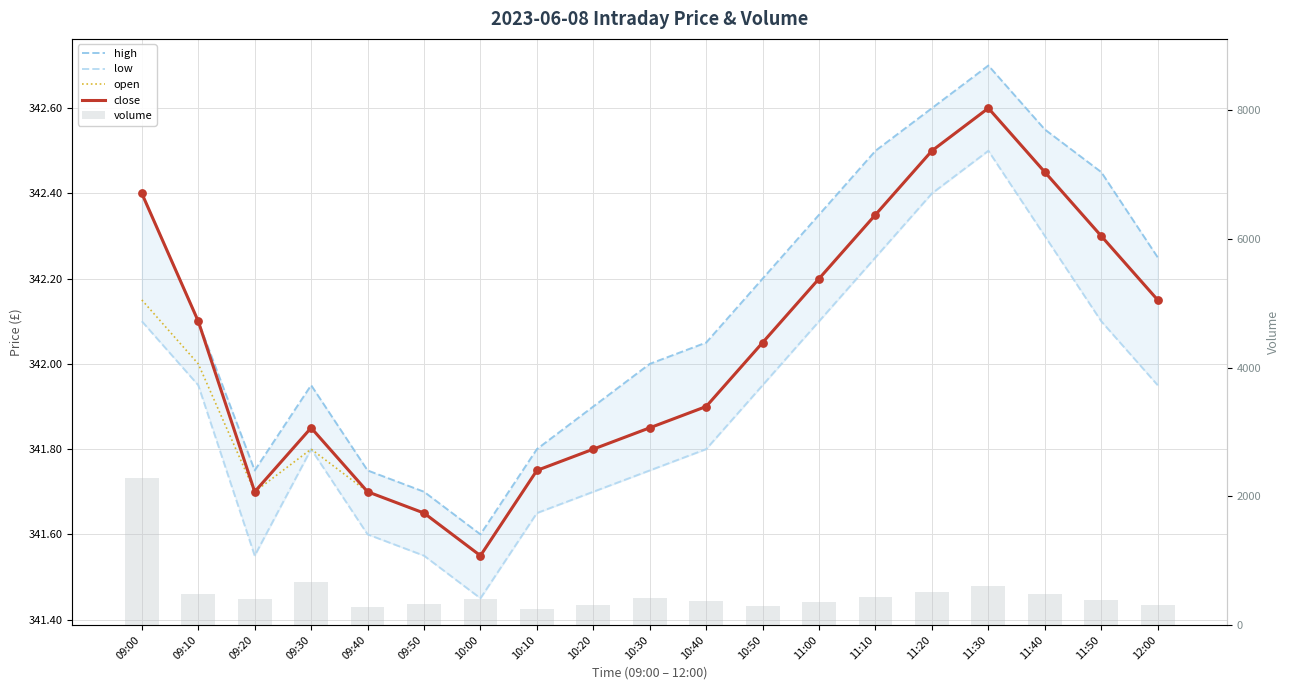

At how many categories does at least one series exceed 1759?

1